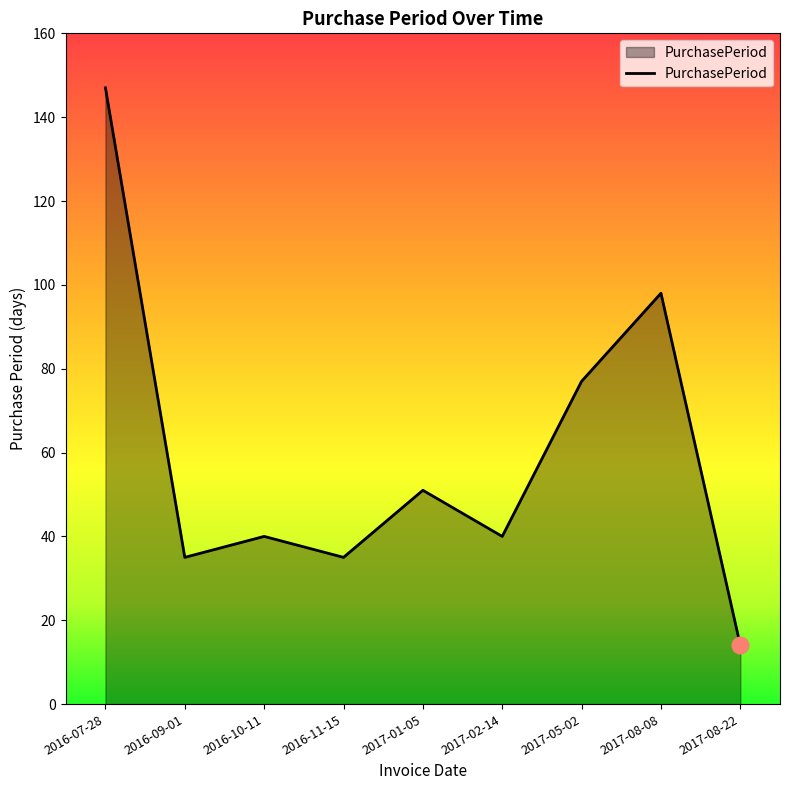

Read the value at 2016-09-01.

35